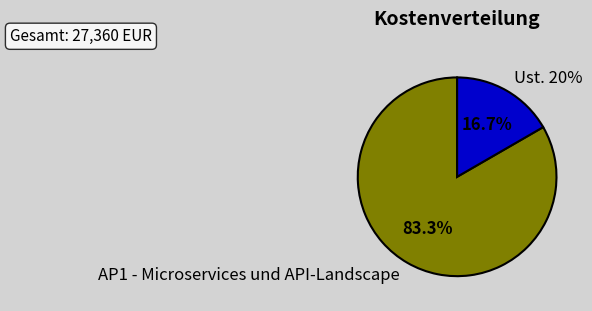

What percentage is NOT represented by AP1 - Microservices und API-Landscape?

16.7%